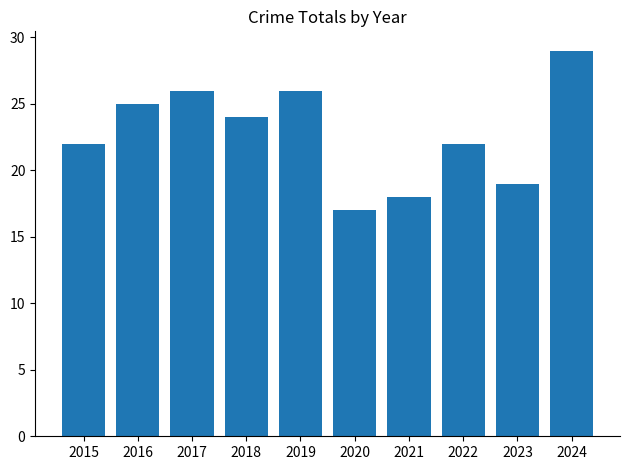

Reading left to right, transcribe all the data shown in this chart.

2015=22	2016=25	2017=26	2018=24	2019=26	2020=17	2021=18	2022=22	2023=19	2024=29